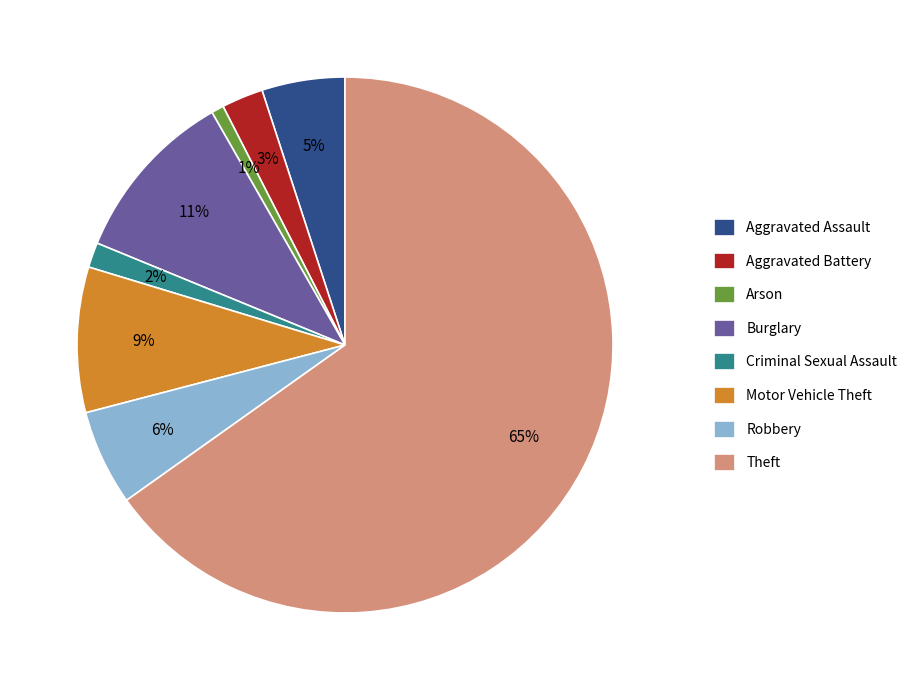

How many segments does this pie chart have?

8